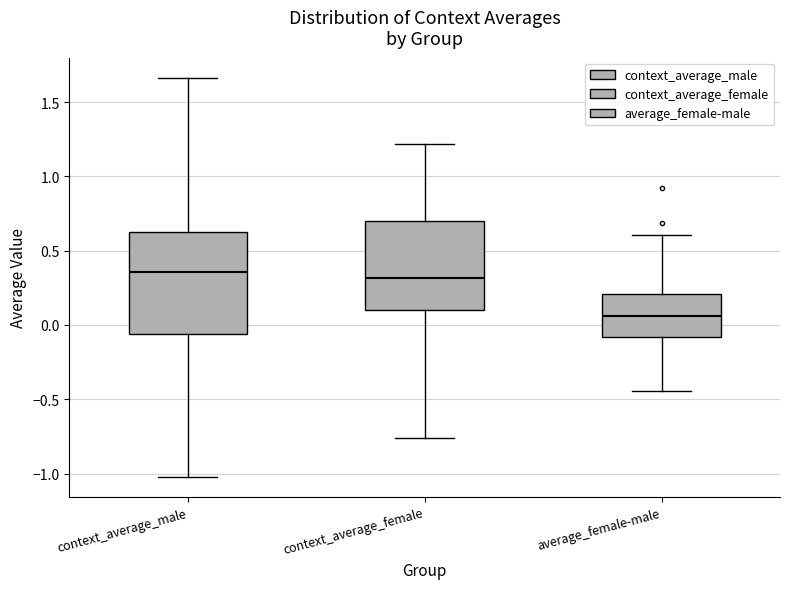

Which box is the tallest, from its lower edge to its upper edge?

context_average_male